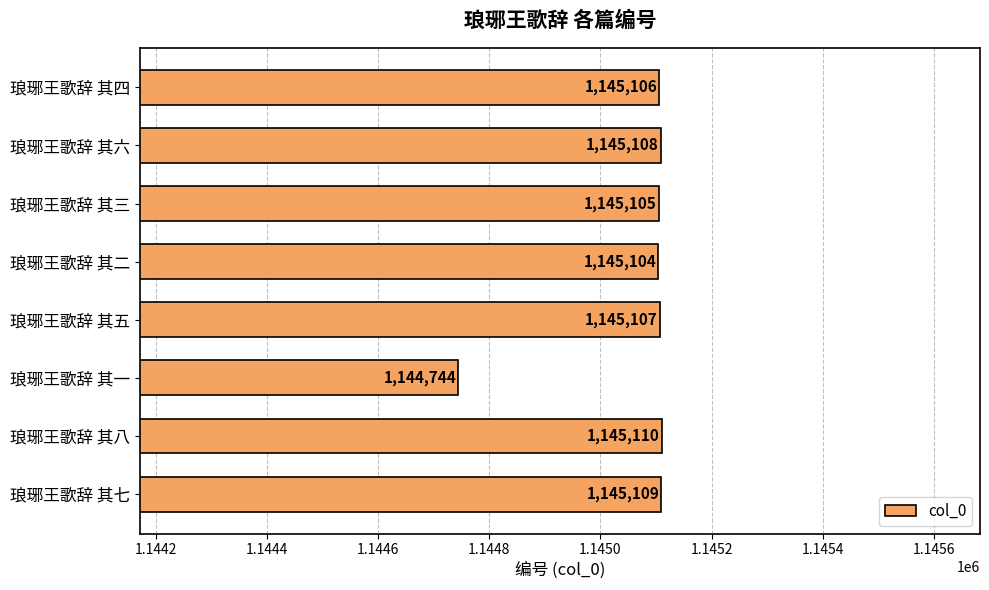

What is the average value?

1145062